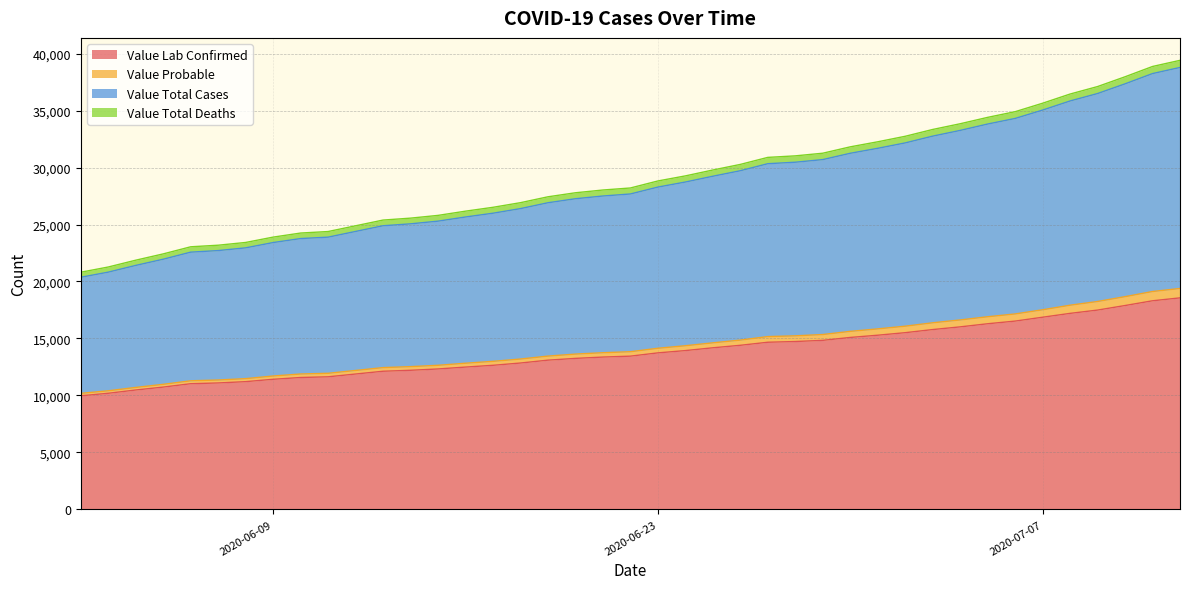

What is the lowest value of the Value Lab Confirmed series?

9970